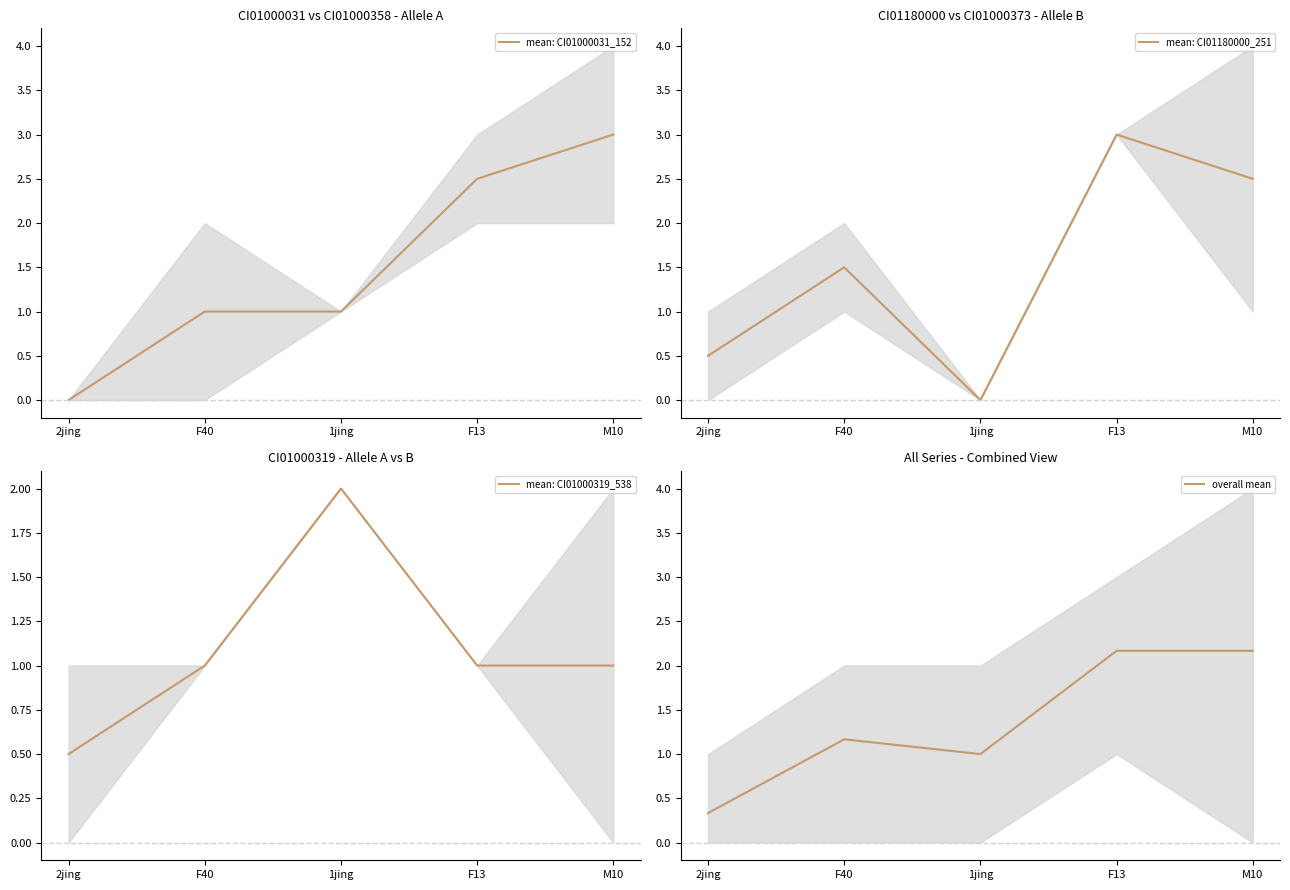

Reading left to right, transcribe all the data shown in this chart.

mean: CI01000031_152: 0.0	1.0	1.0	2.5	3.0
mean: CI01180000_251: 0.5	1.5	0.0	3.0	2.5
mean: CI01000319_538: 0.5	1.0	2.0	1.0	1.0
overall mean: 0.3	1.2	1.0	2.2	2.2